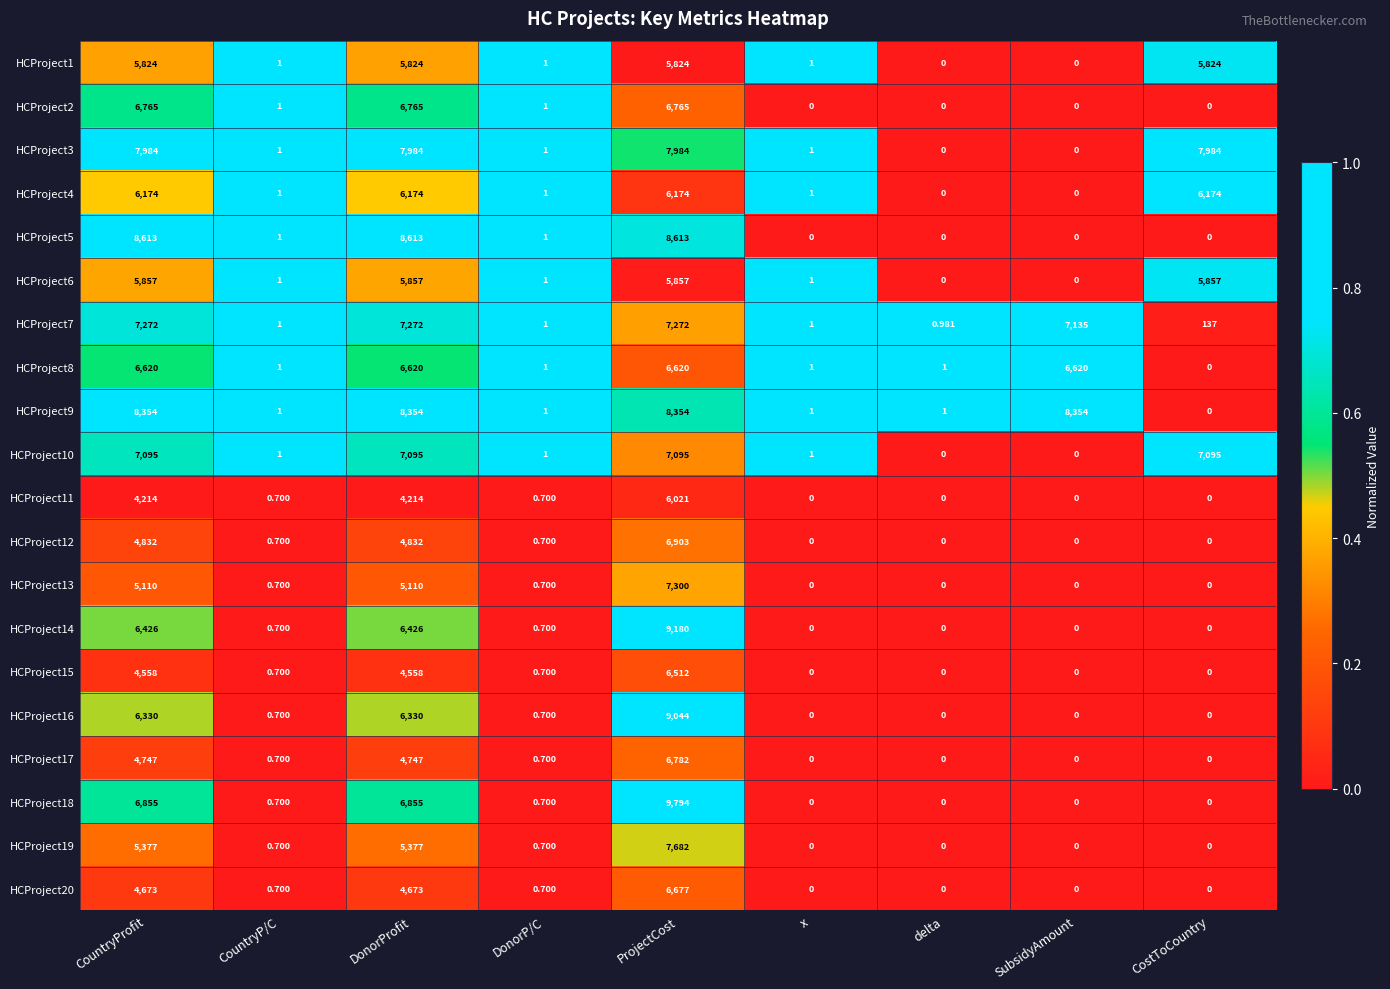

At which category is the sum across all series the highest?

ProjectCost